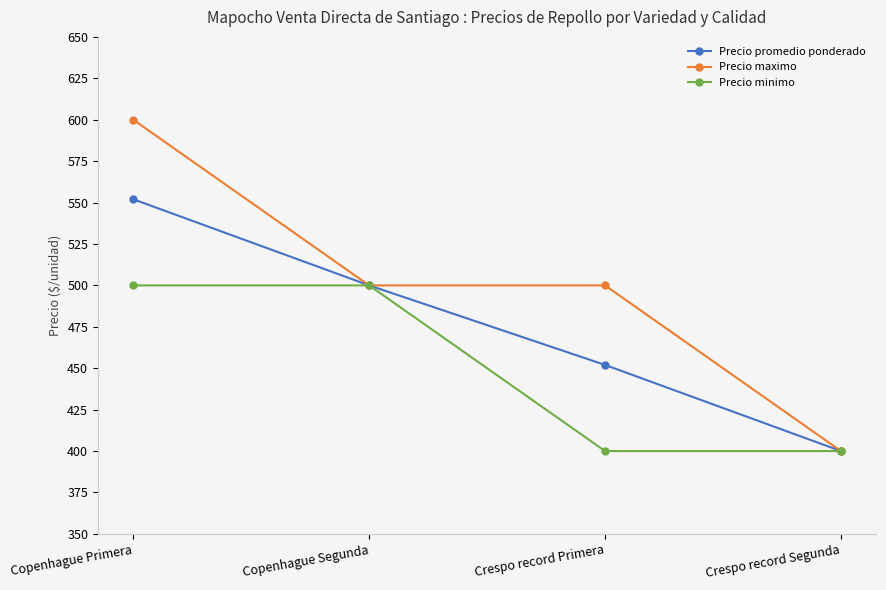

How many series are shown in this chart?

3